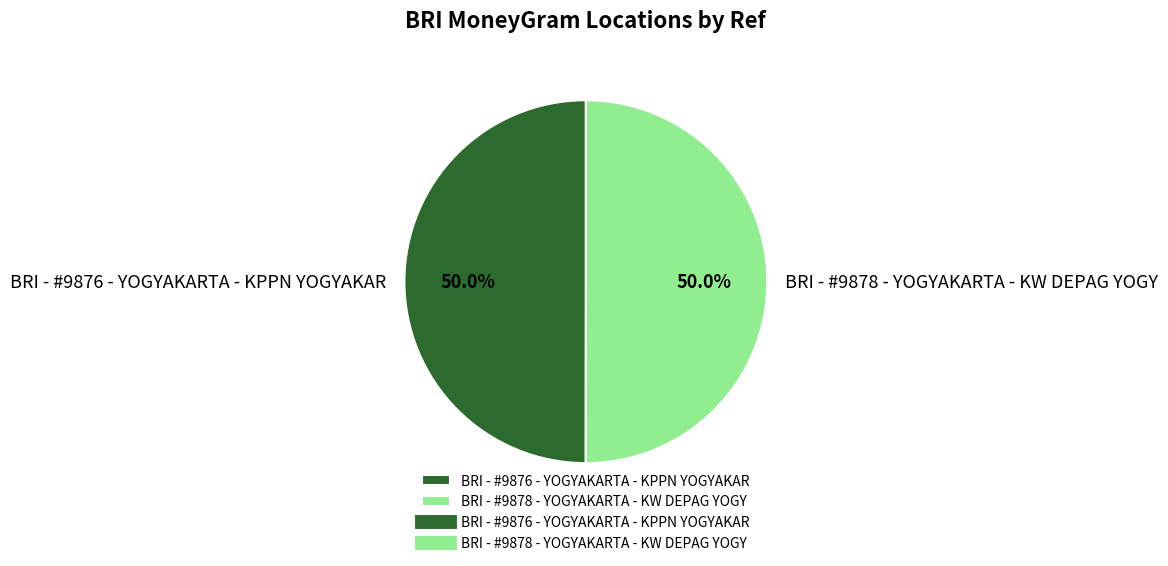

What is the ratio of the value at BRI - #9876 - YOGYAKARTA - KPPN YOGYAKAR to the value at BRI - #9878 - YOGYAKARTA - KW DEPAG YOGY?

1.0